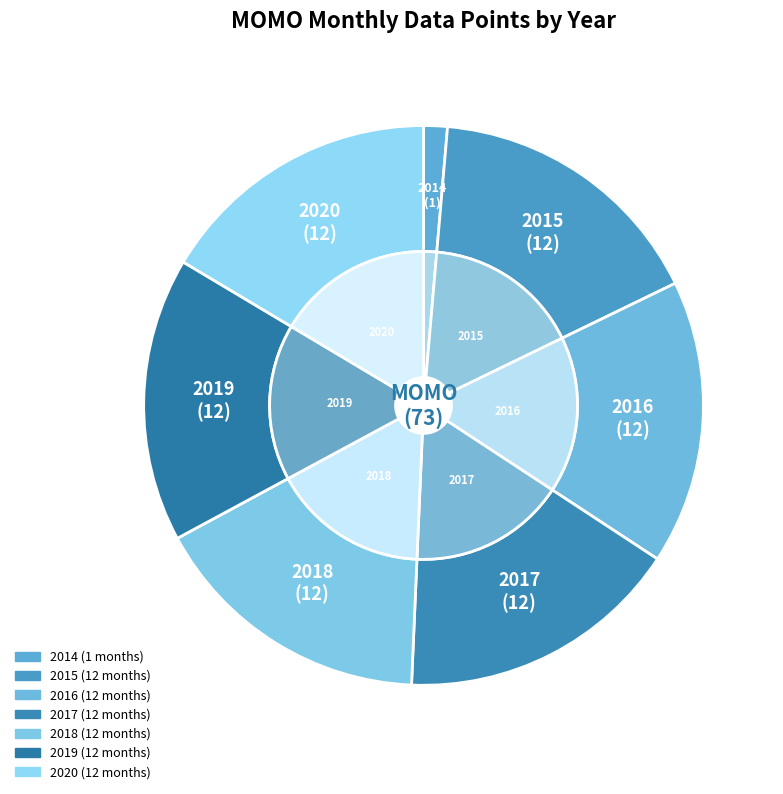

Combined, do 2018 and 2019 account for over 50%?

No